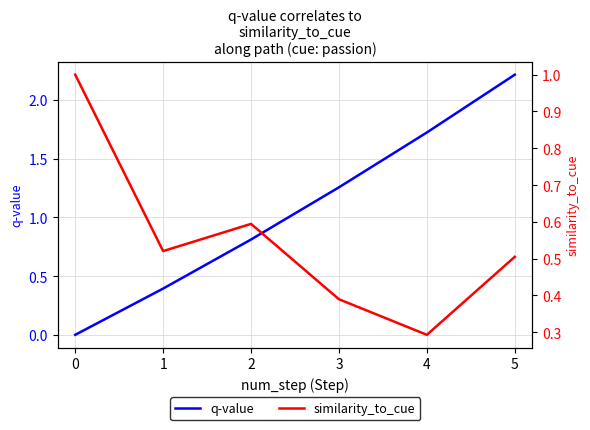

How many positive values does the q-value series have?

5